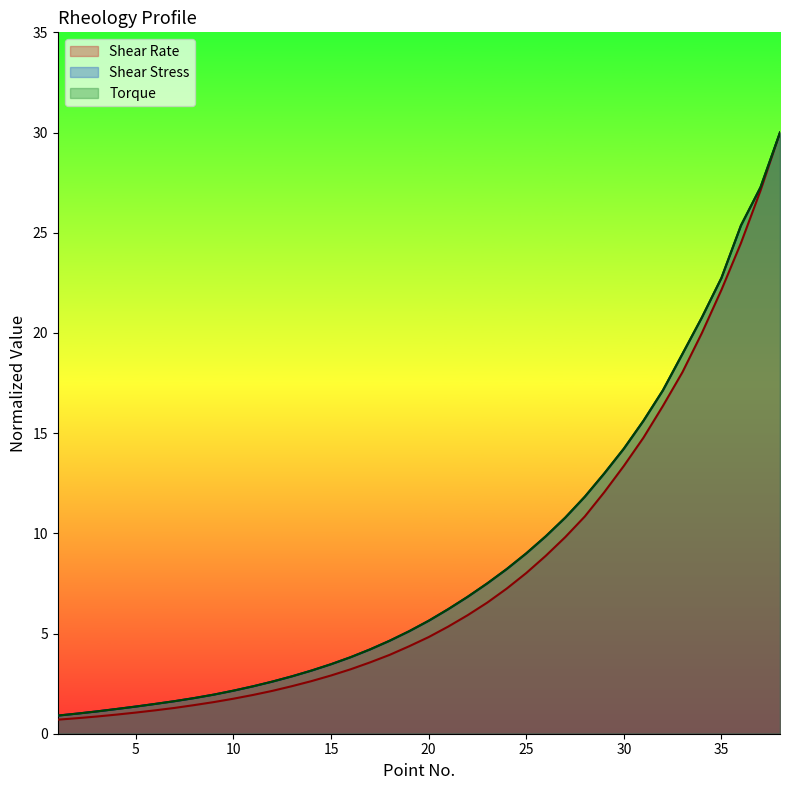

True or false: Shear Rate has more than 1 points higher than both neighbors.

False